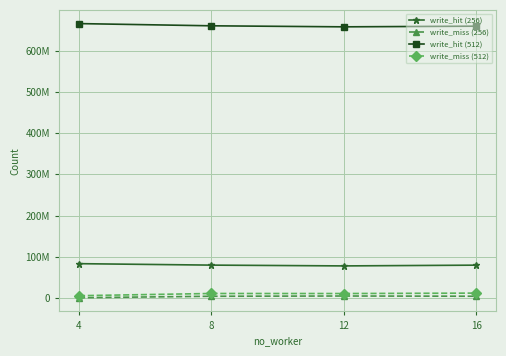

What are all the series names shown in the legend?

write_hit (256), write_miss (256), write_hit (512), write_miss (512)